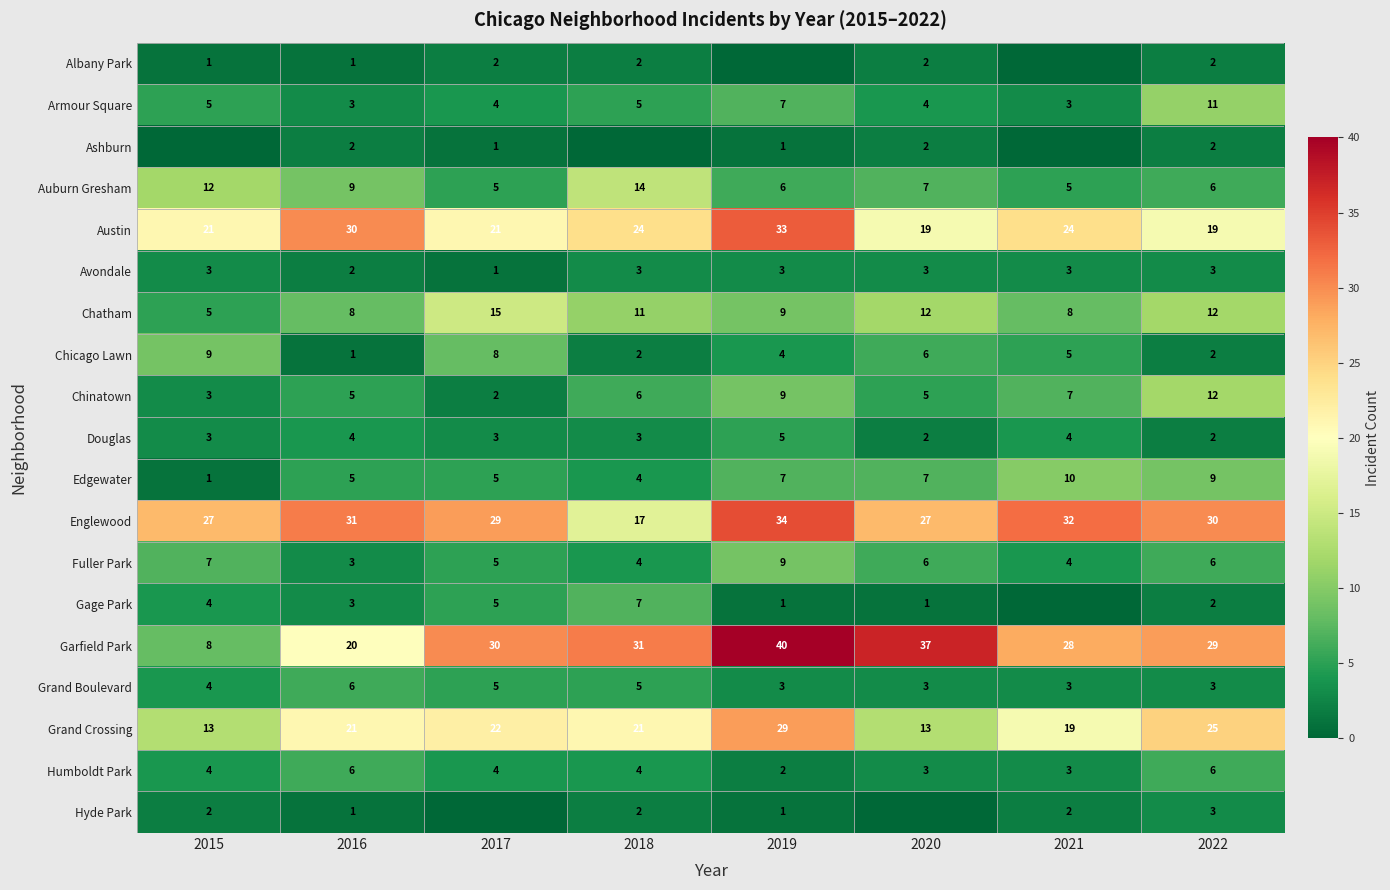

Is the value of Englewood at 2019 greater than the value of Garfield Park at 2022?

Yes